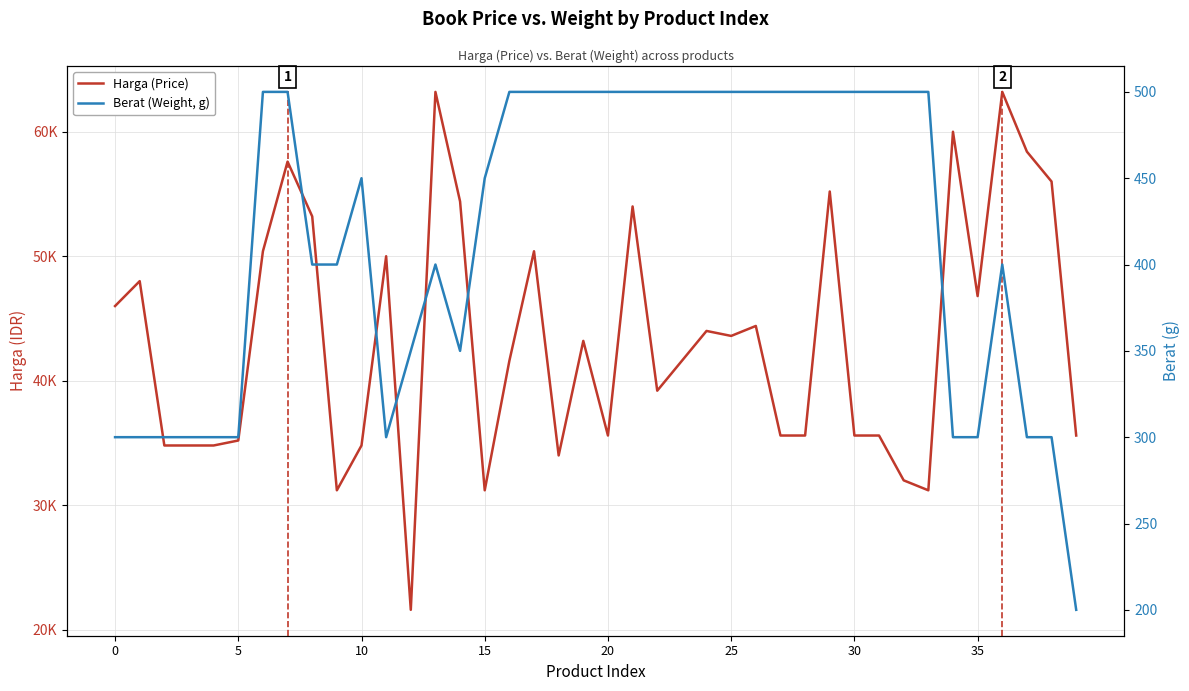

What is the approximate value of Berat (Weight, g) at 35, to the nearest 5?

300